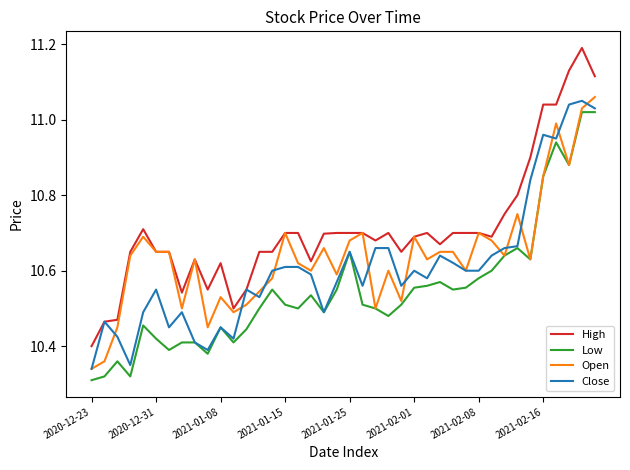

At how many categories does at least one series exceed 11?

5